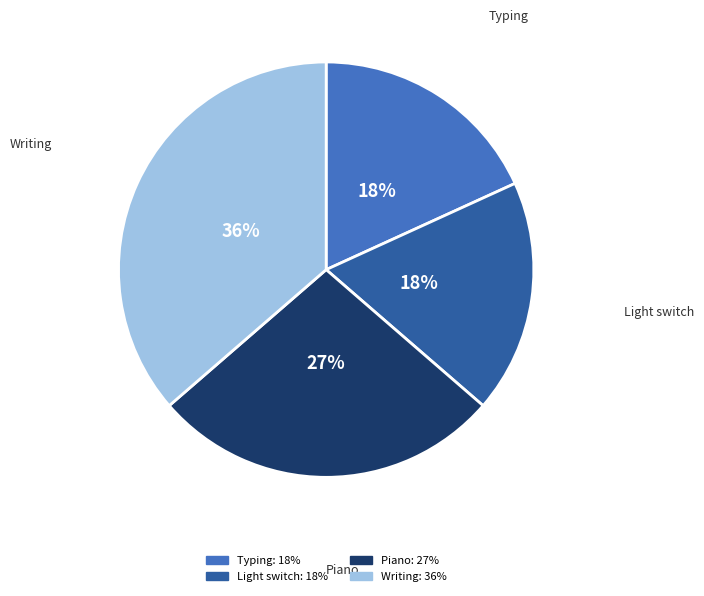

Approximately how many times larger is the value at Typing compared to Light switch?

1.0